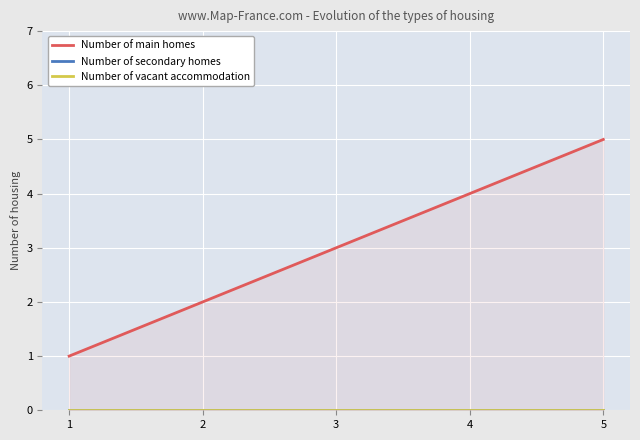

Reading left to right, what are all the values shown in this chart?

col_2: 1	2	3	4	5
col_1: 0	0	0	0	0
col_3: 0	0	0	0	0